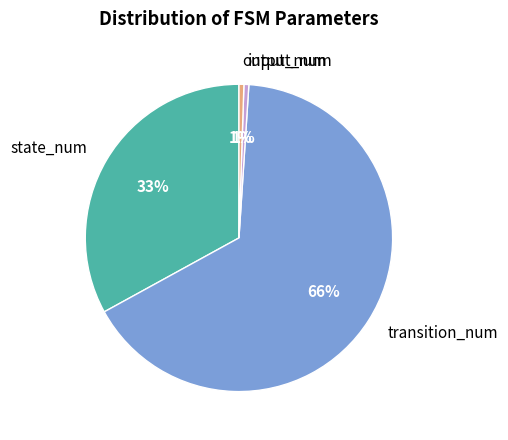

Between output_num and transition_num, which is larger?

transition_num